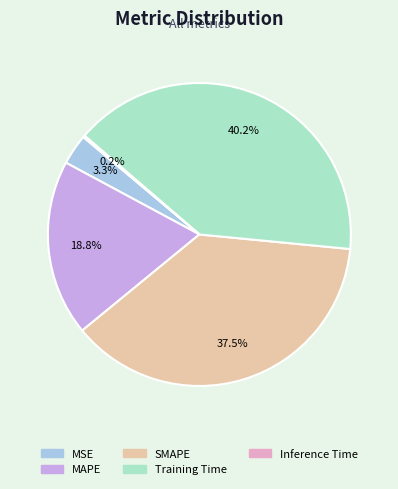

Which slice is the largest?

Training Time